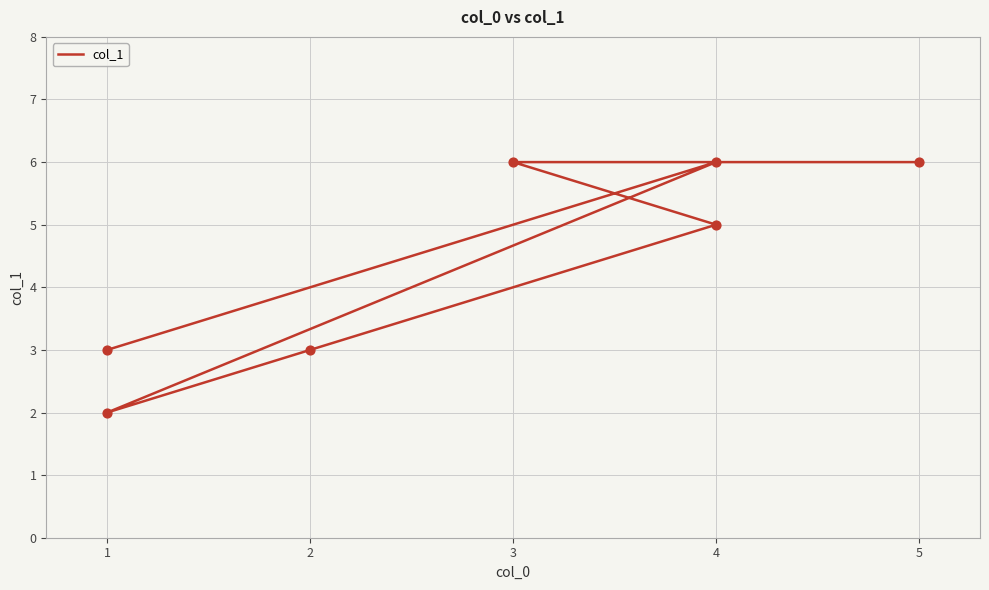

What is the change in value from 4 to 6?

+1